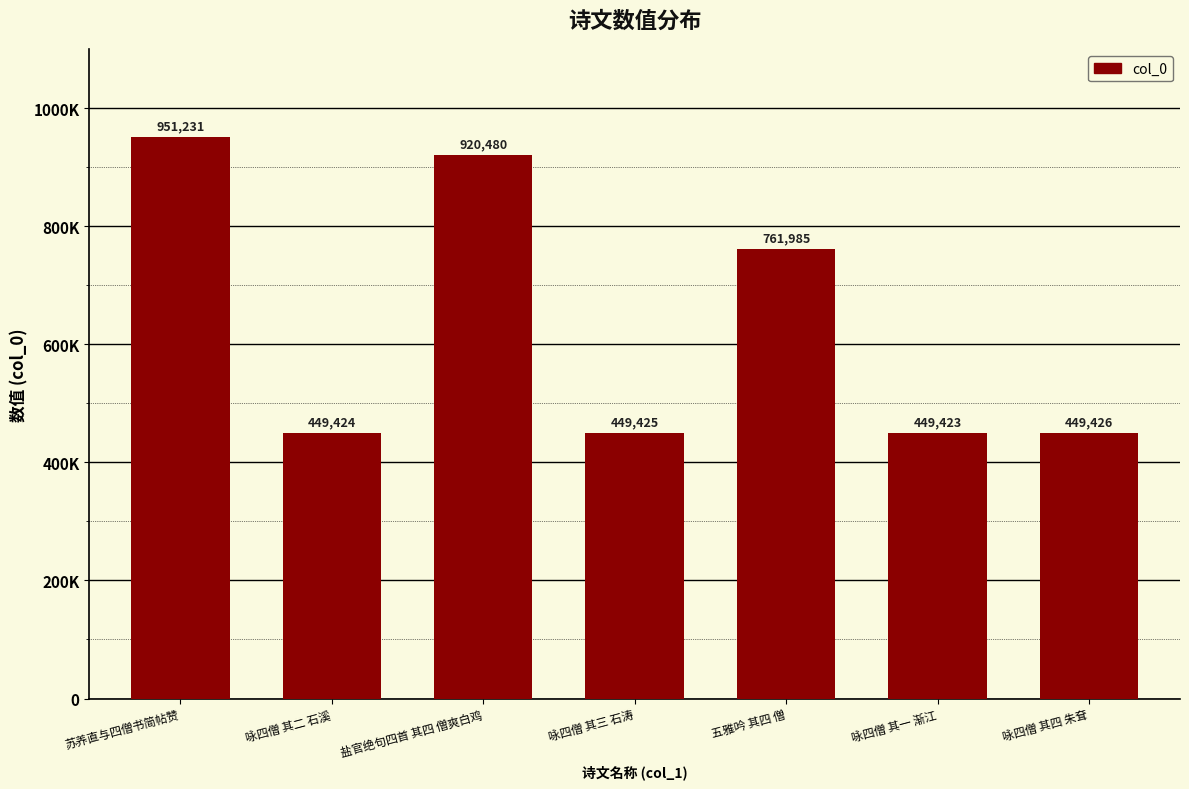

List the labels in order of value, smallest first.

咏四僧 其一 渐江, 咏四僧 其二 石溪, 咏四僧 其三 石涛, 咏四僧 其四 朱耷, 五雅吟 其四 僧, 盐官绝句四首 其四 僧爽白鸡, 苏养直与四僧书简帖赞